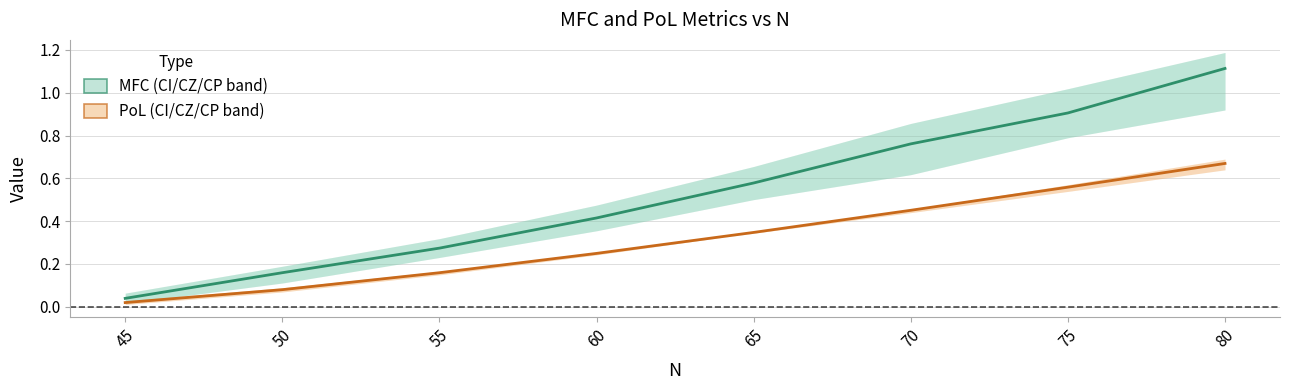

Where is MFC CI nearest to the value 0?

45